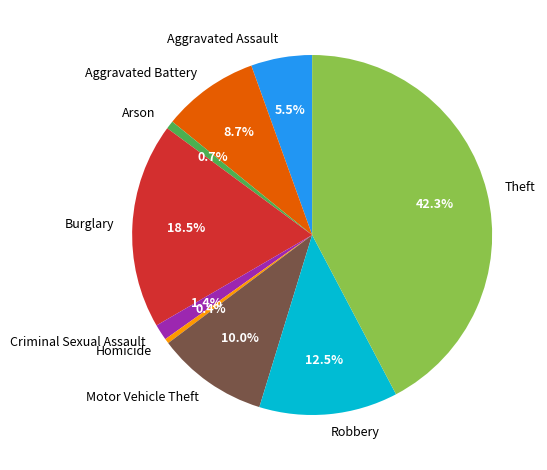

How many slices are in this pie chart?

9